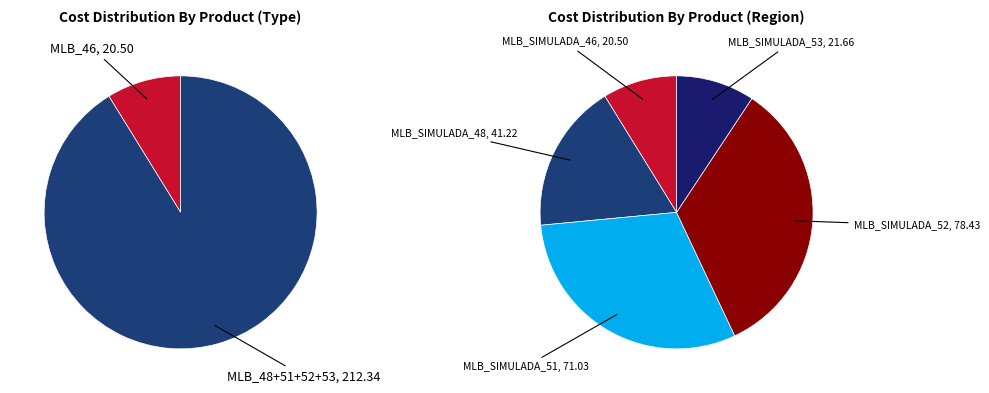

Which category has the smallest portion of the pie?

MLB_SIMULADA_46